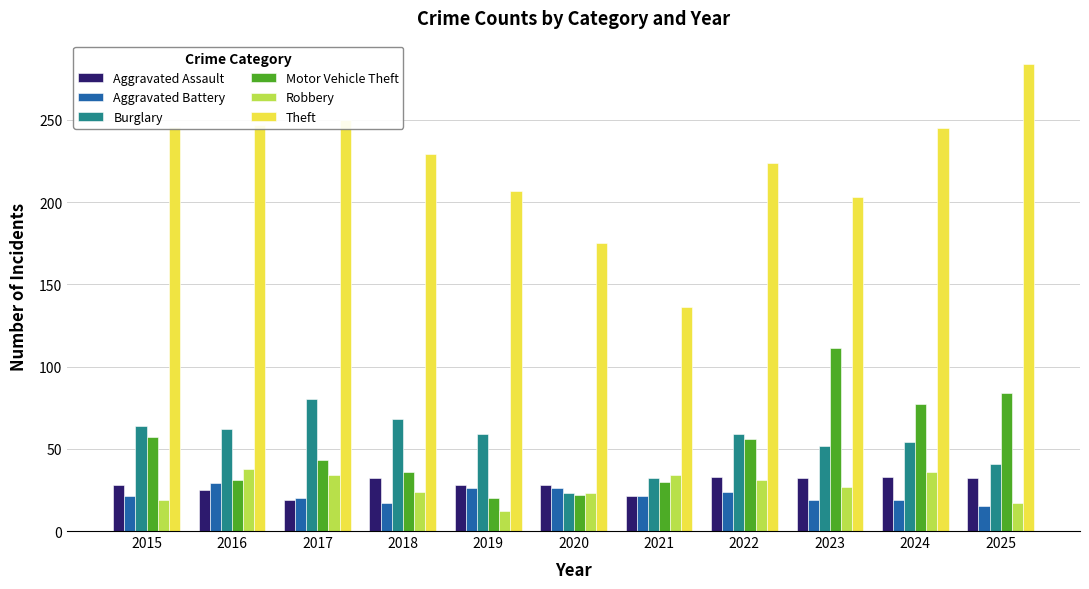

Is the value of Burglary at 2016 greater than the value of Aggravated Assault at 2024?

Yes